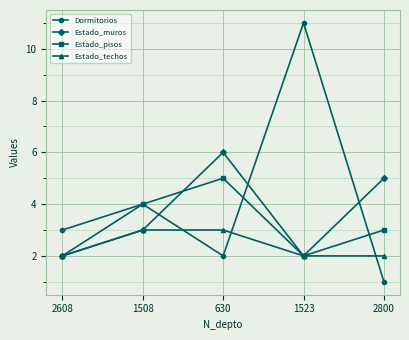

Does the chart display data point markers on the line(s)?

Yes